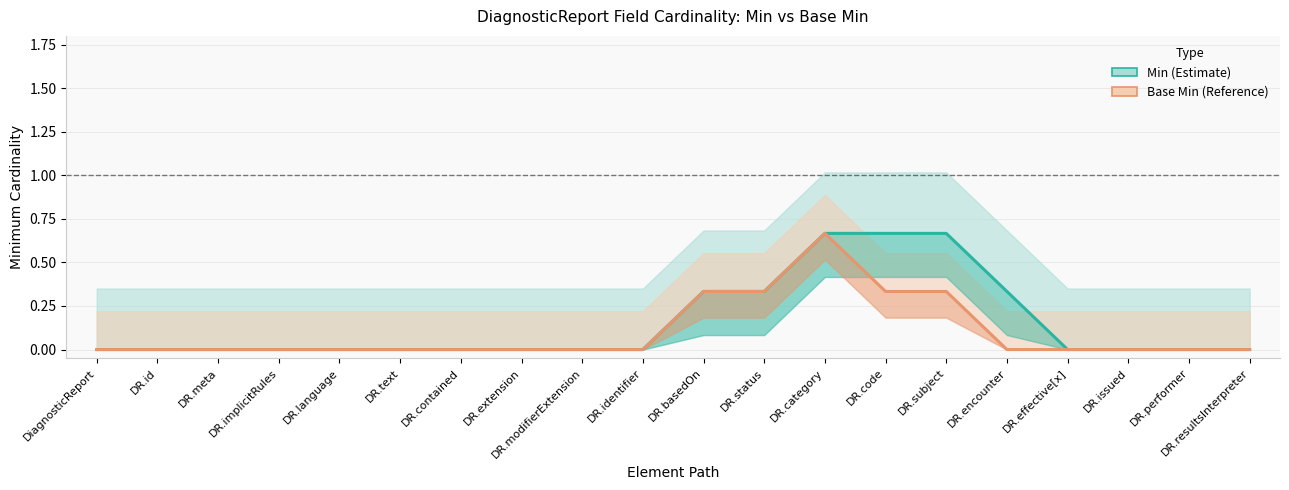

At which label is Min closest to 0?

DiagnosticReport